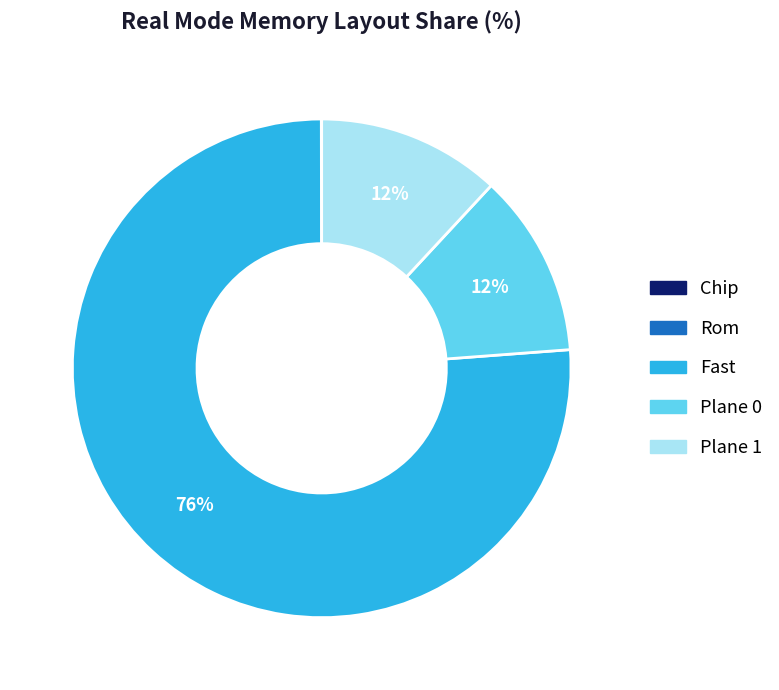

To the nearest percent, what is the combined percentage of Plane 0 and Fast?

88%